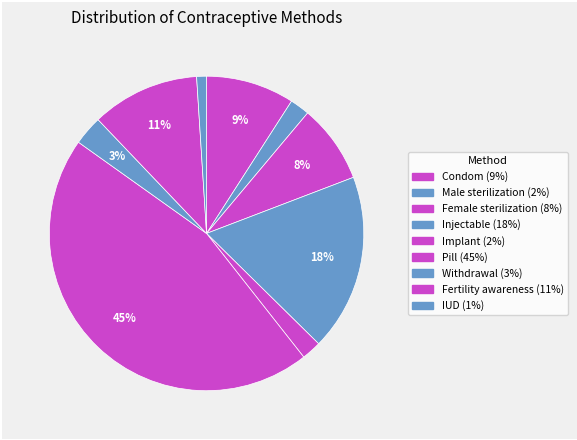

Count the number of slices in the pie.

9